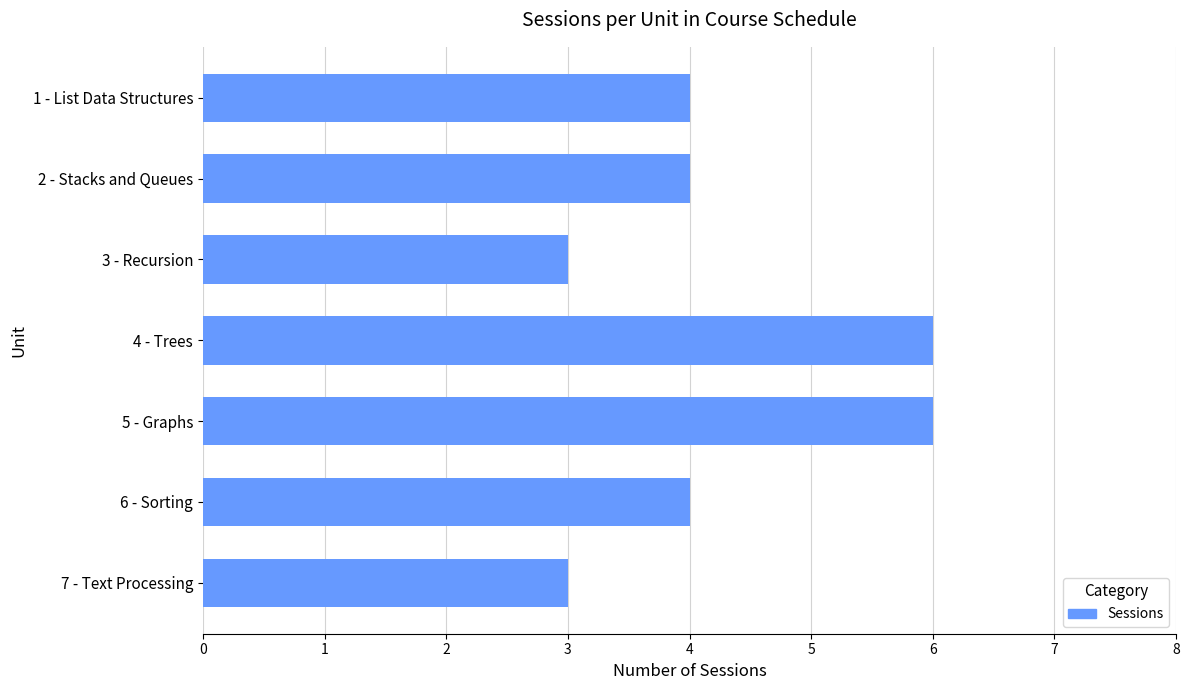

Count the number of data series in this chart.

1